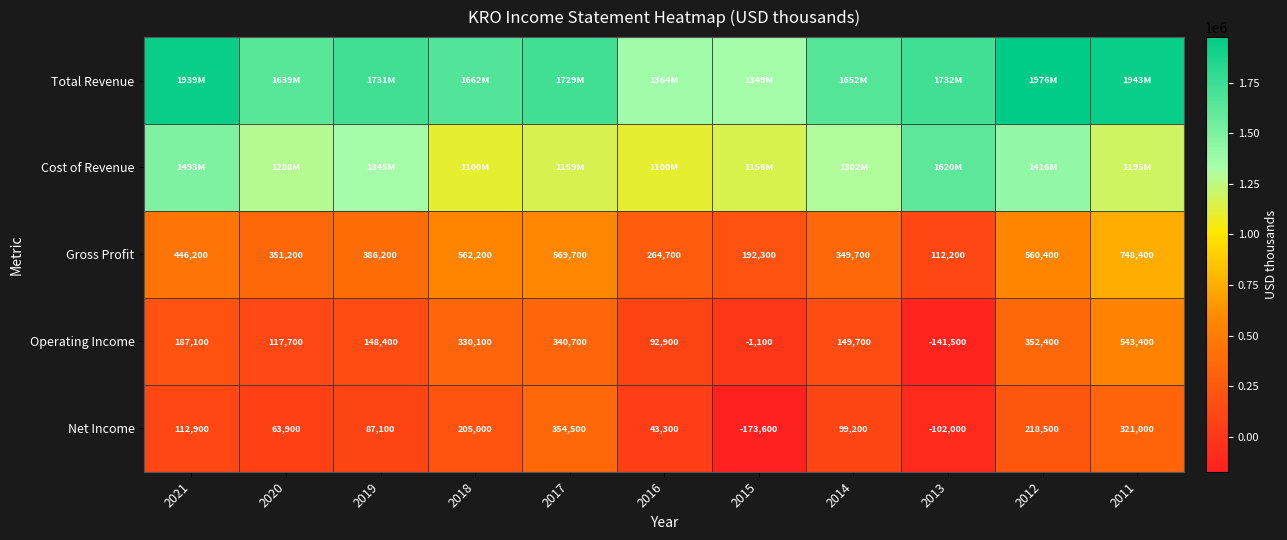

Is the value of Net Income at 2016 greater than the value of Gross Profit at 2019?

No